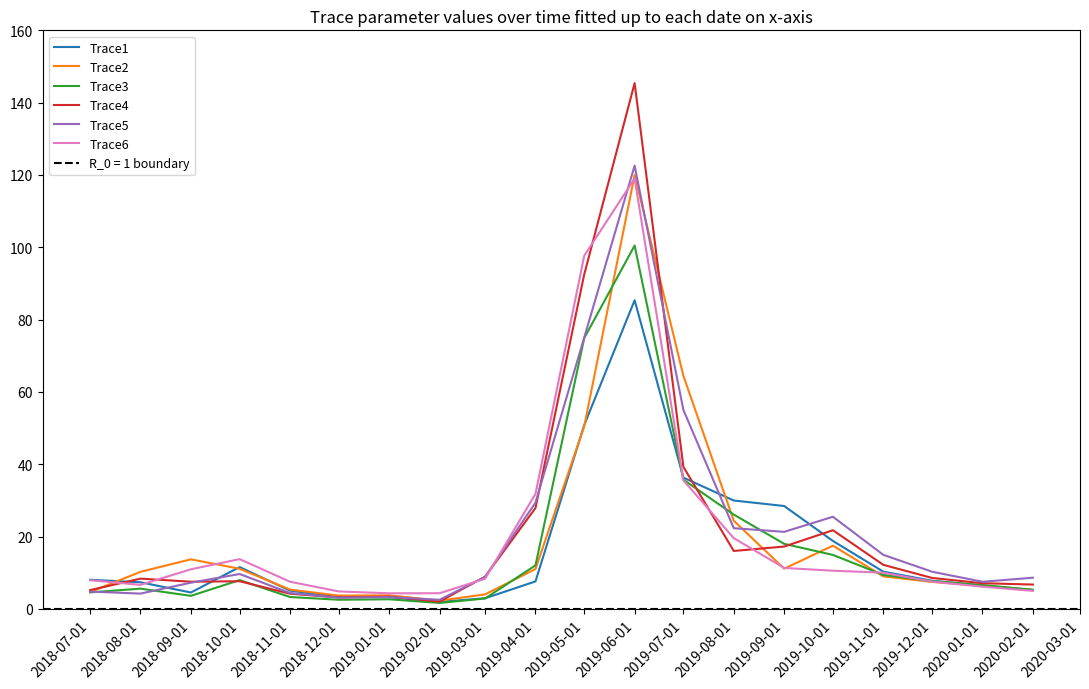

How many values in the Trace5 series are below 9?

10